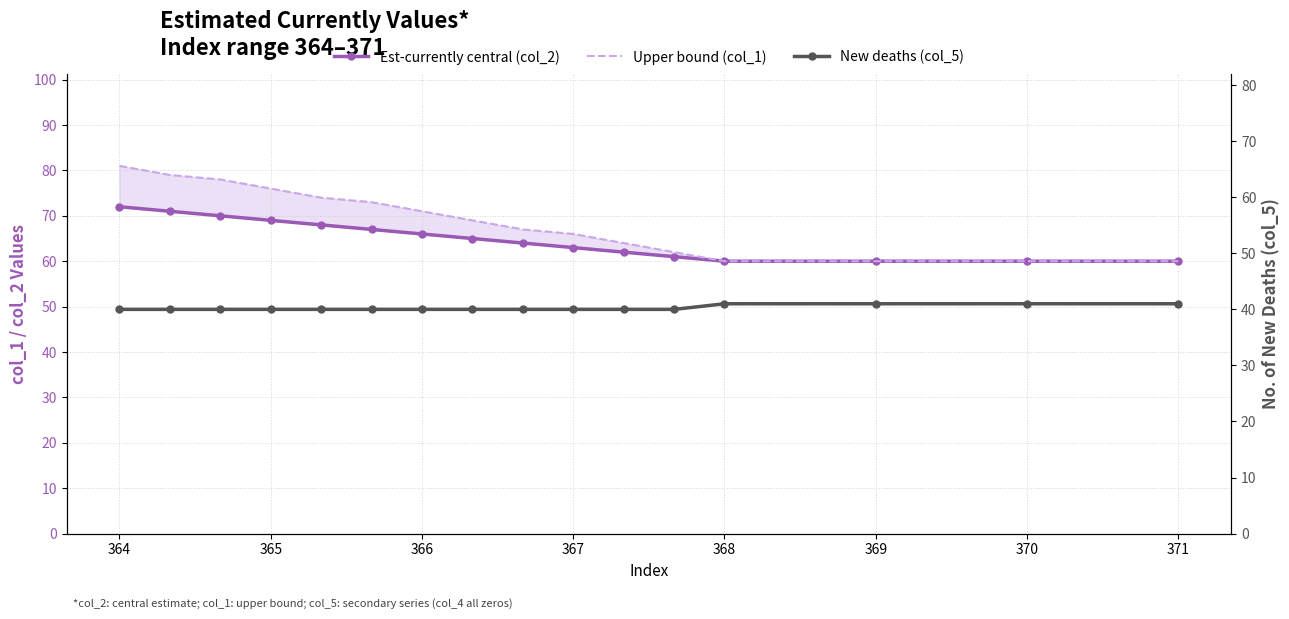

True or false: Upper bound (col_1) has more than 2 points higher than both neighbors.

False